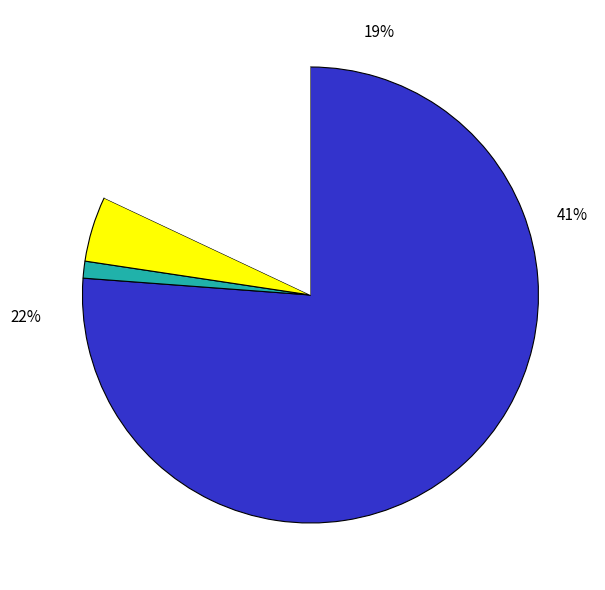

How many segments does this pie chart have?

3